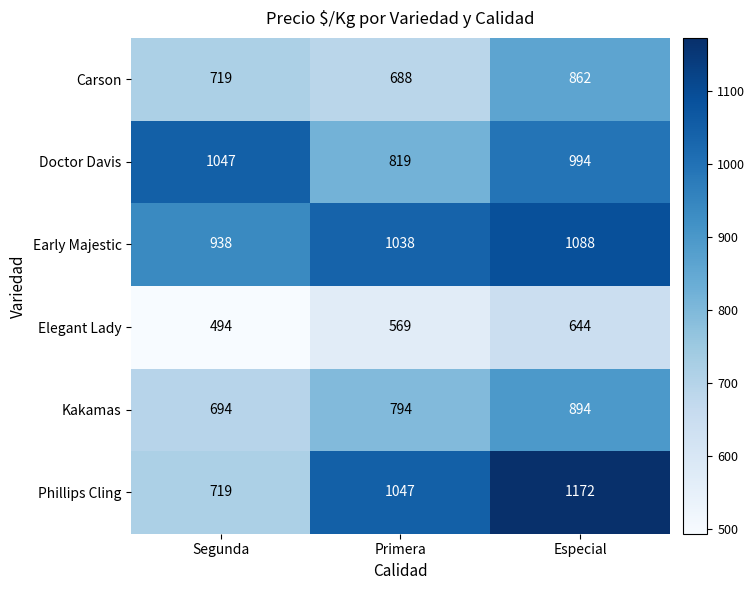

The Carson series shows 181 at Especial. True or false?

False